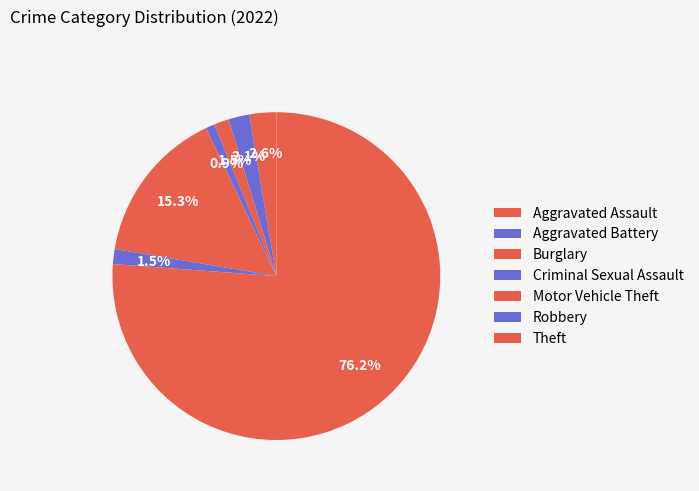

Which category has the biggest portion of the pie?

Theft